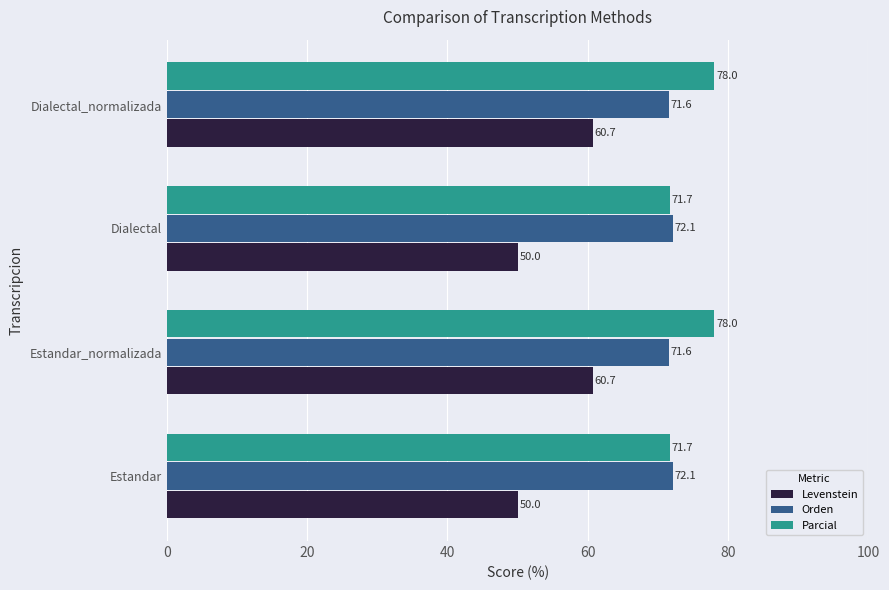

Which series has the largest range (max minus min)?

Levenstein